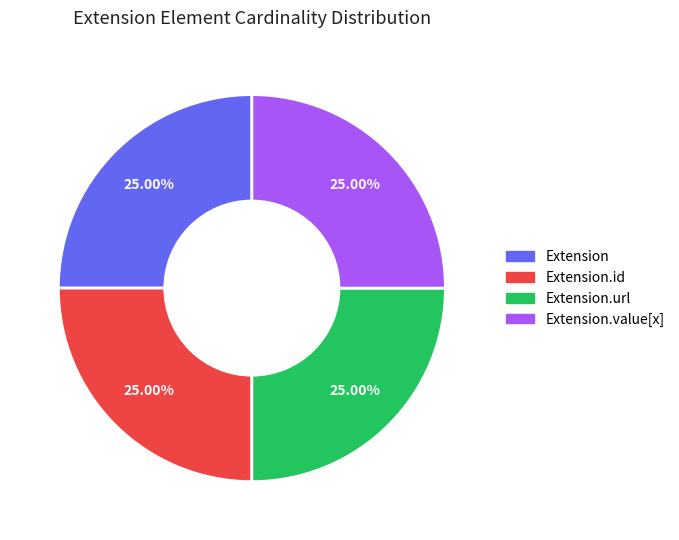

Is there any slice that represents more than half of the pie?

No